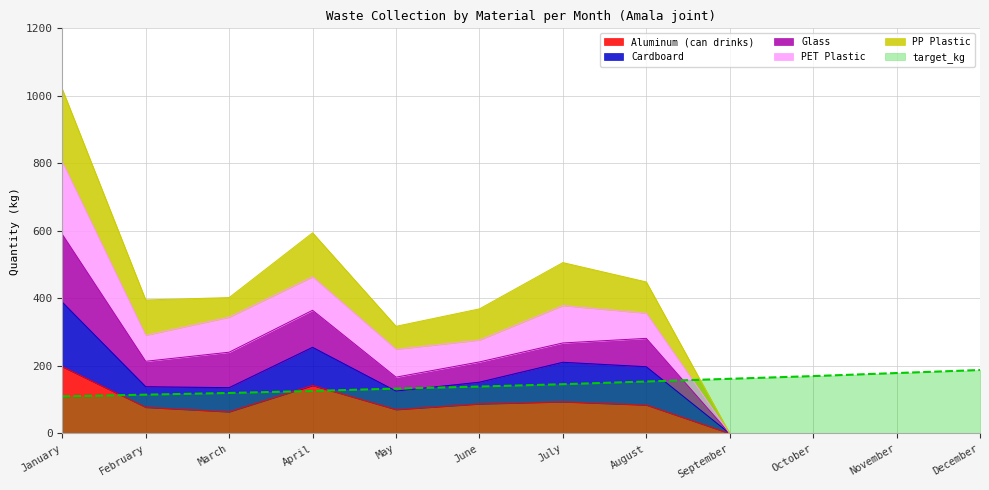

Is the value of PP Plastic at March greater than the value of Aluminum (can drinks) at May?

Yes